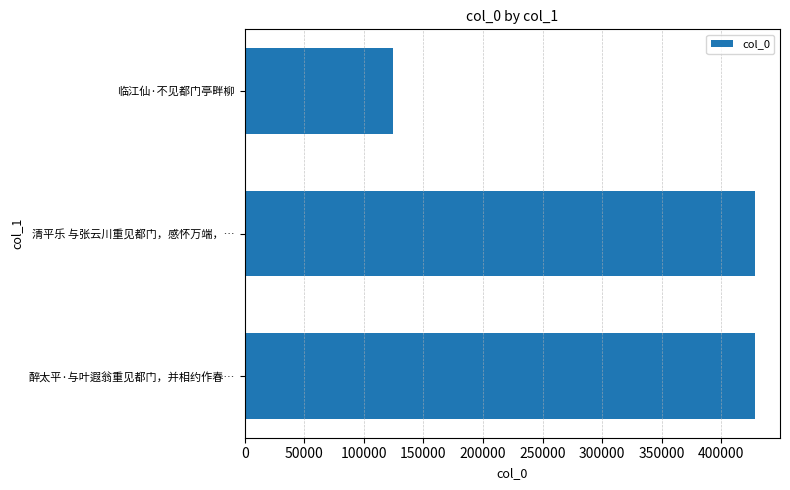

What is the ratio of the value at 醉太平·与叶遐翁重见都门，并相约作春… to the value at 清平乐 与张云川重见都门，感怀万端，…?

1.0